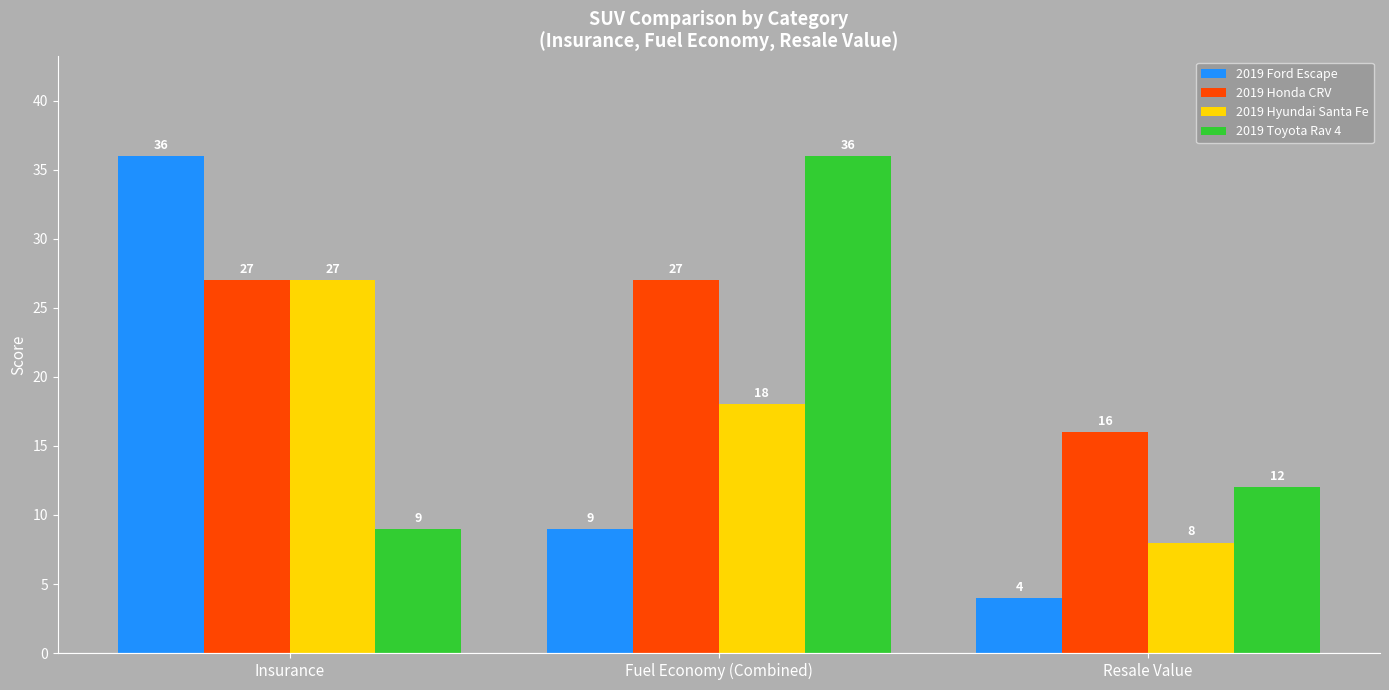

How many series are shown in this chart?

4